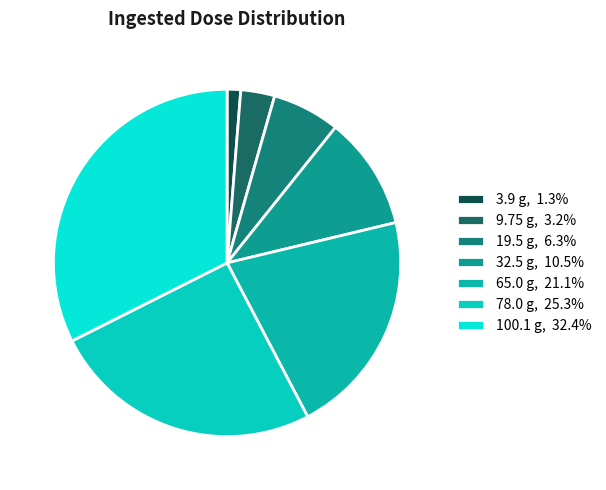

Is there a majority slice in this chart?

No